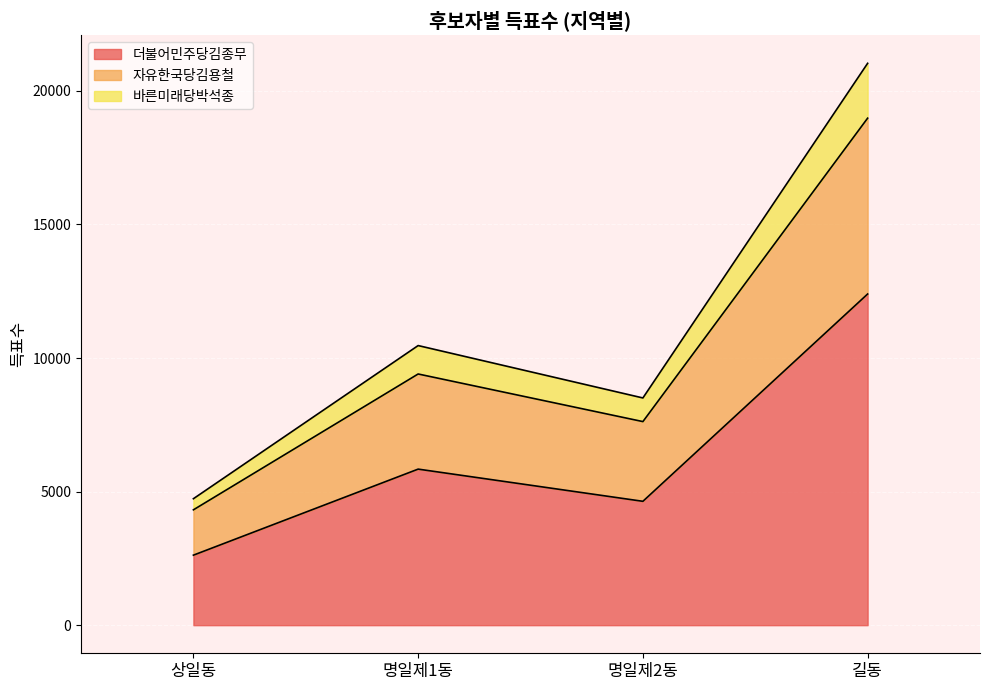

Count the 더불어민주당김종무 values in the range 4637 to 12397.

3